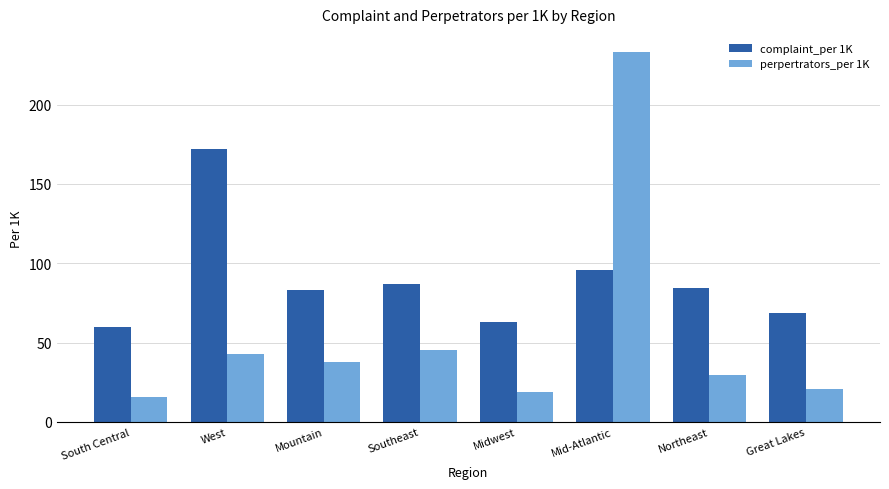

What is the value of the perpertrators_per 1K bar at the 3rd from the left?

37.7